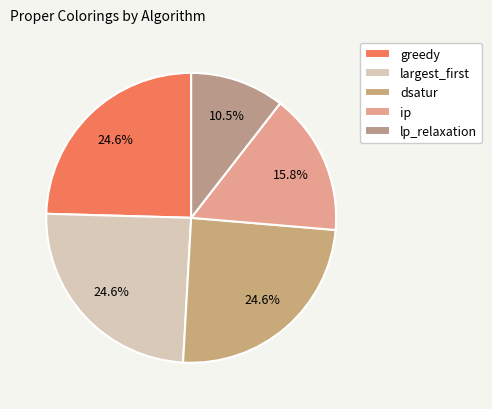

How many slices are in this pie chart?

5